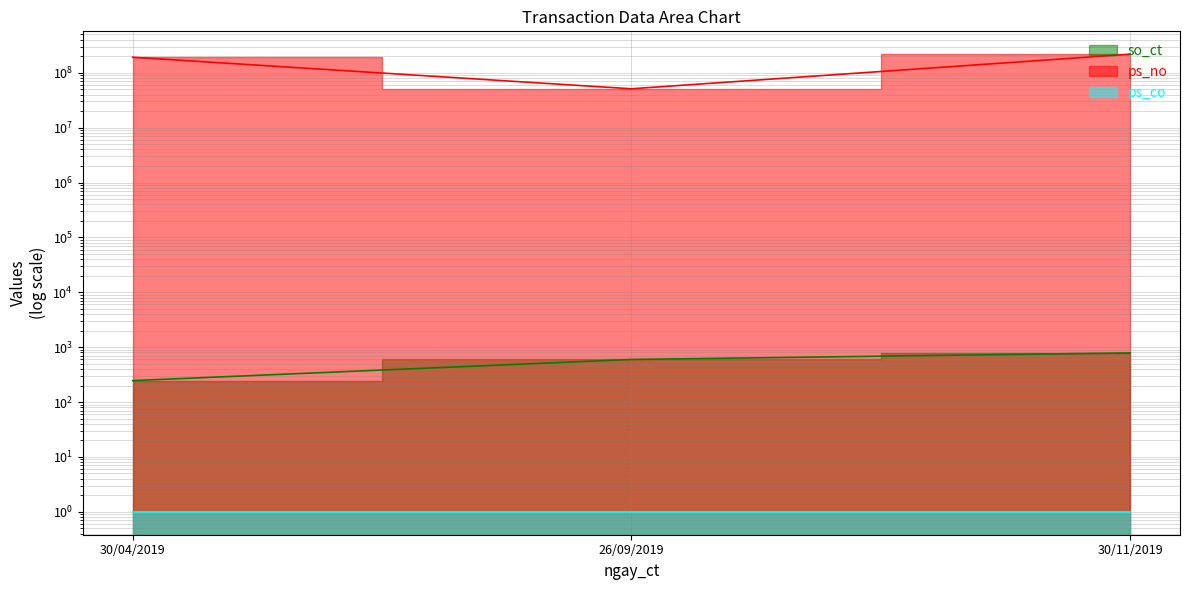

What is the maximum value for ps_no?

217500000